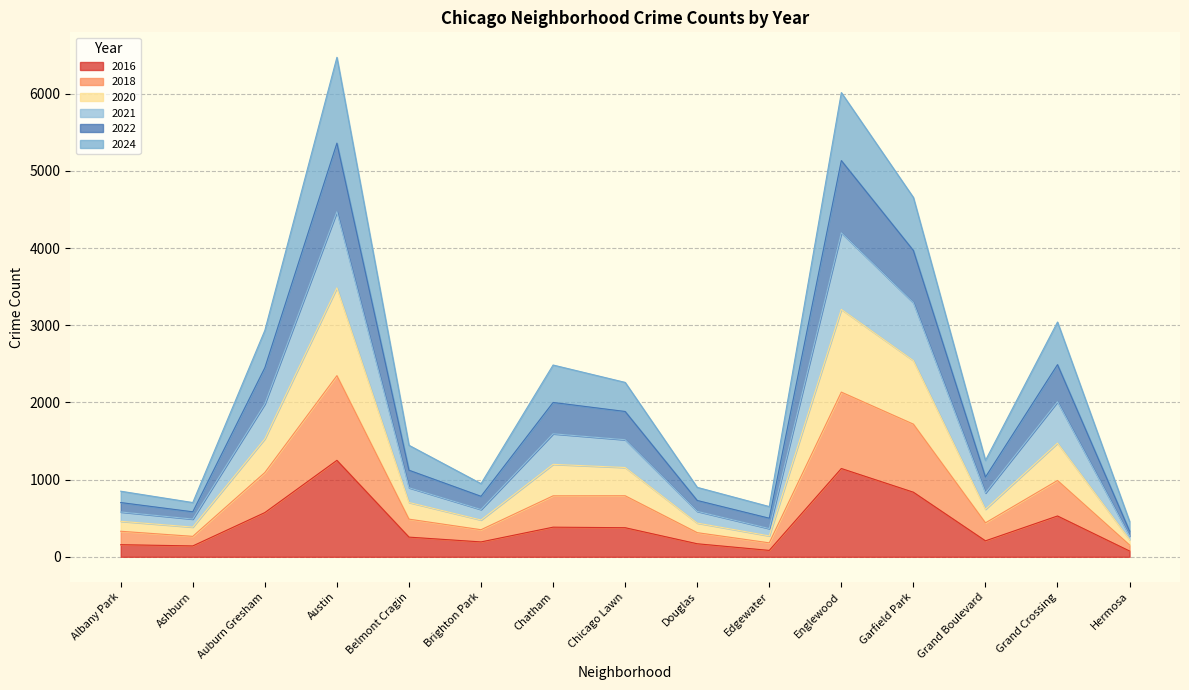

At how many categories does at least one series exceed 2219?

7